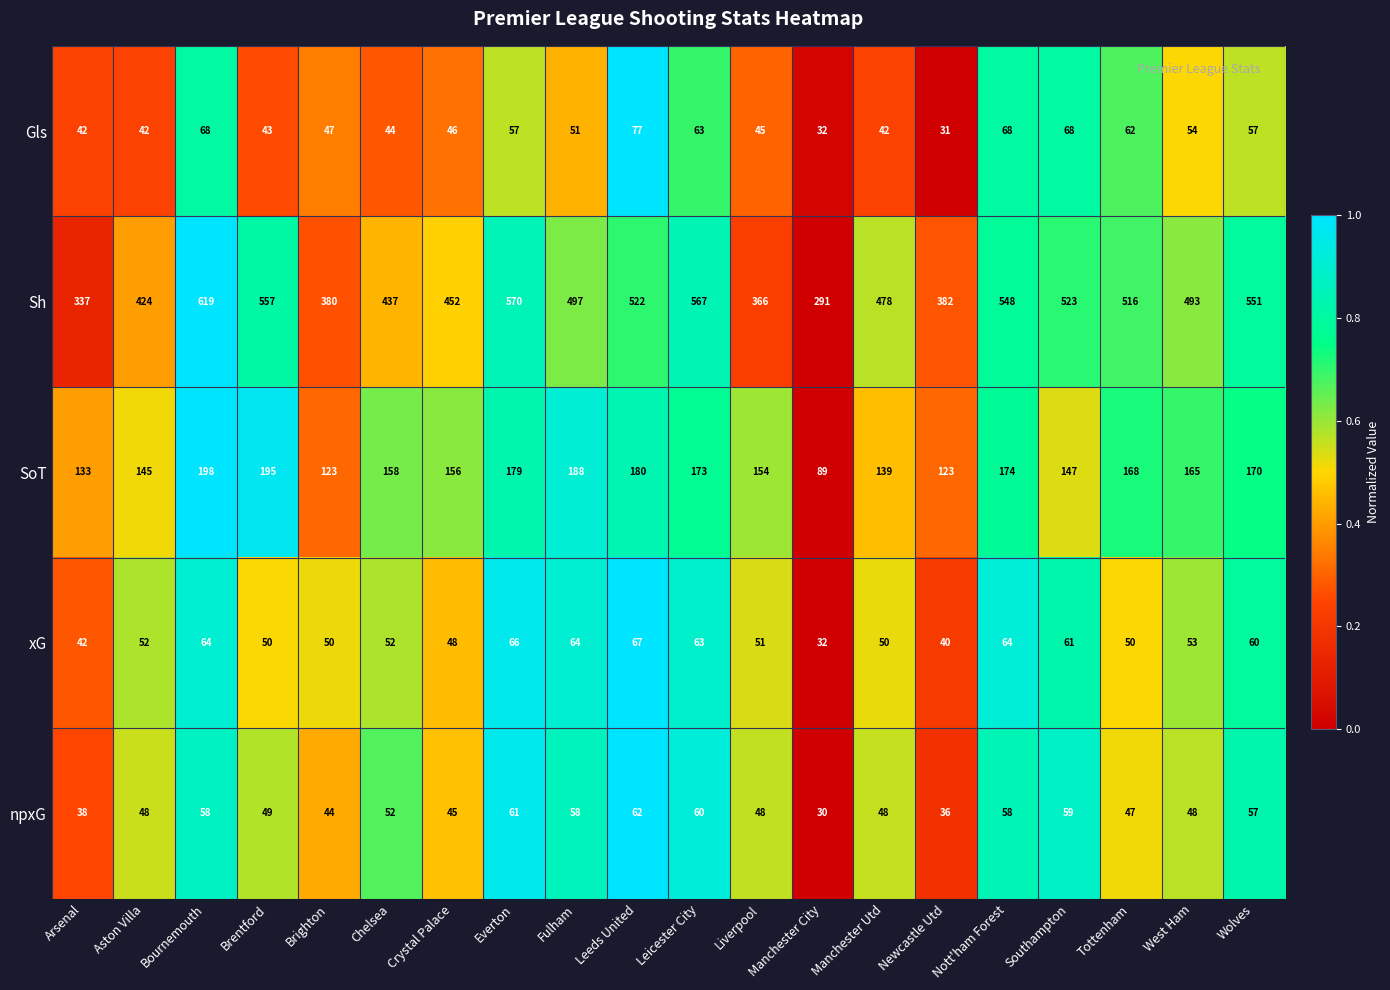

Which series has the widest spread of values?

Sh